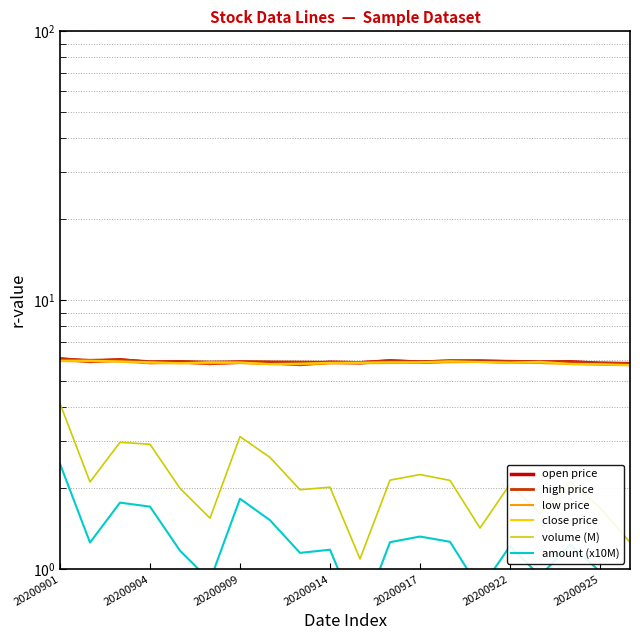

Which category has the highest value in the high price series?

20200901